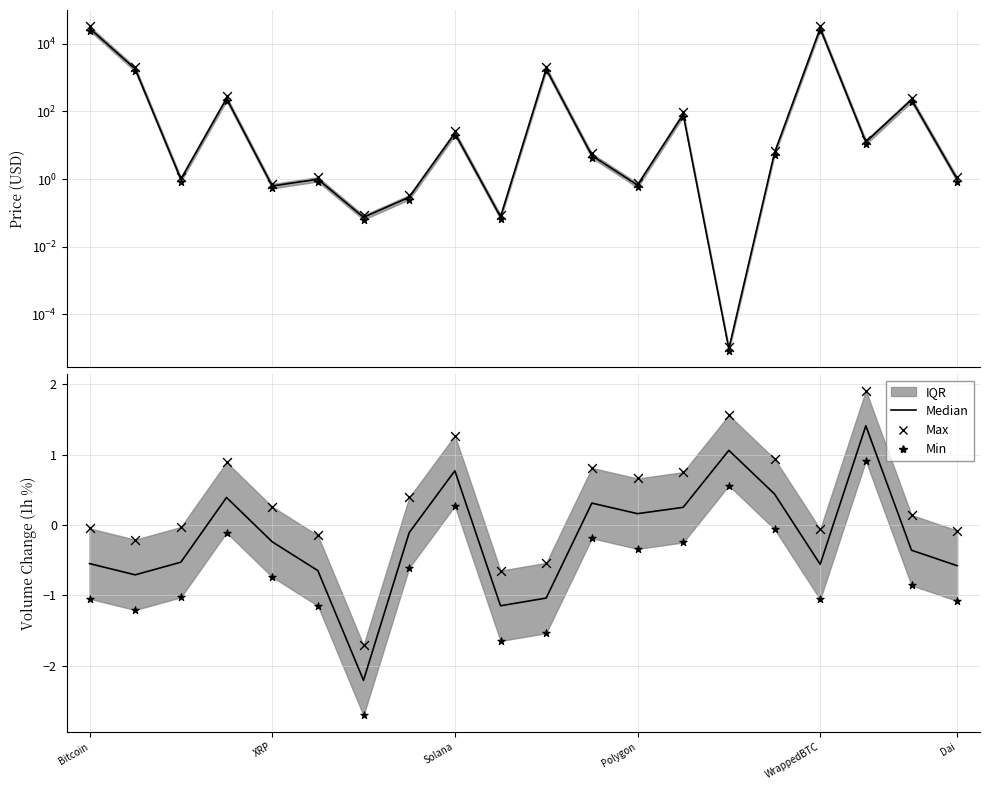

Is the value of Max at 11 greater than the value of Median at 6?

Yes